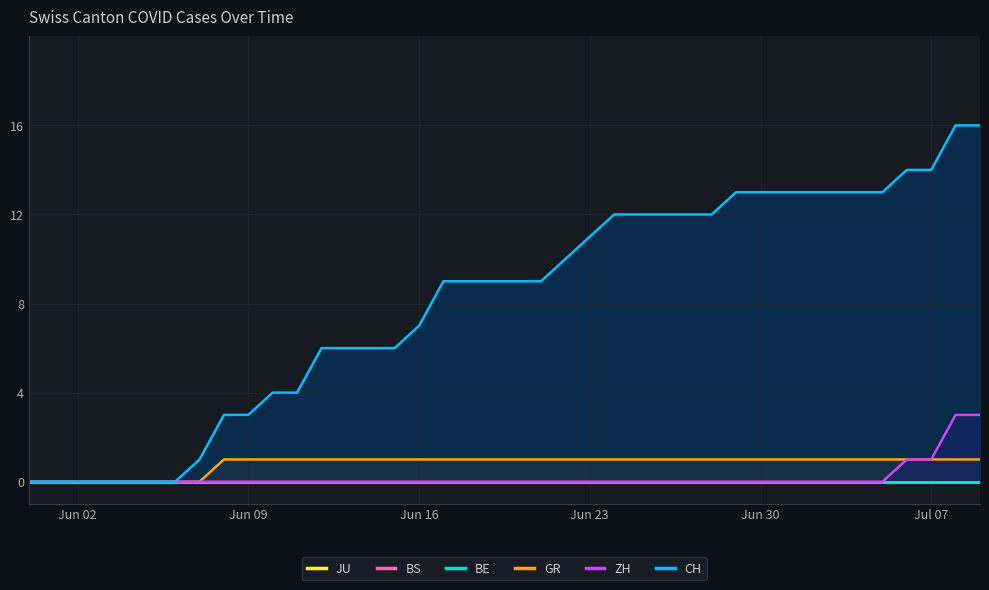

What is the value of the CH point at the 40th from the left?

16